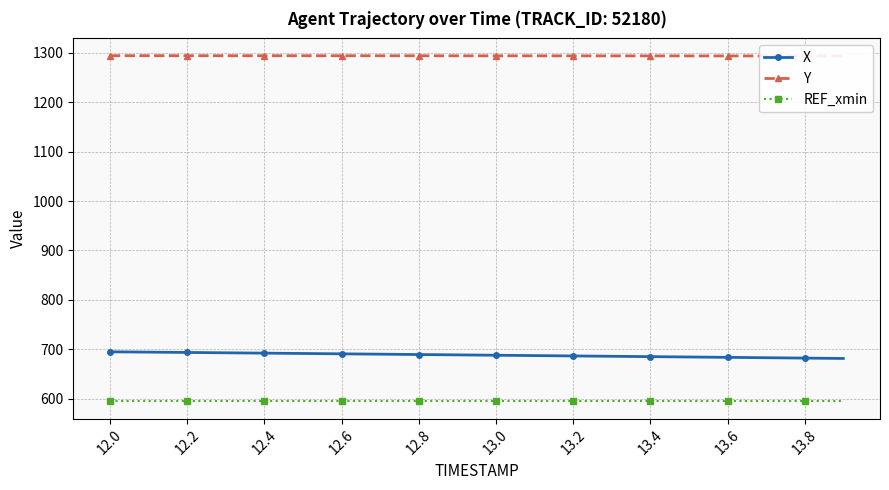

How many lines are shown in the chart?

3